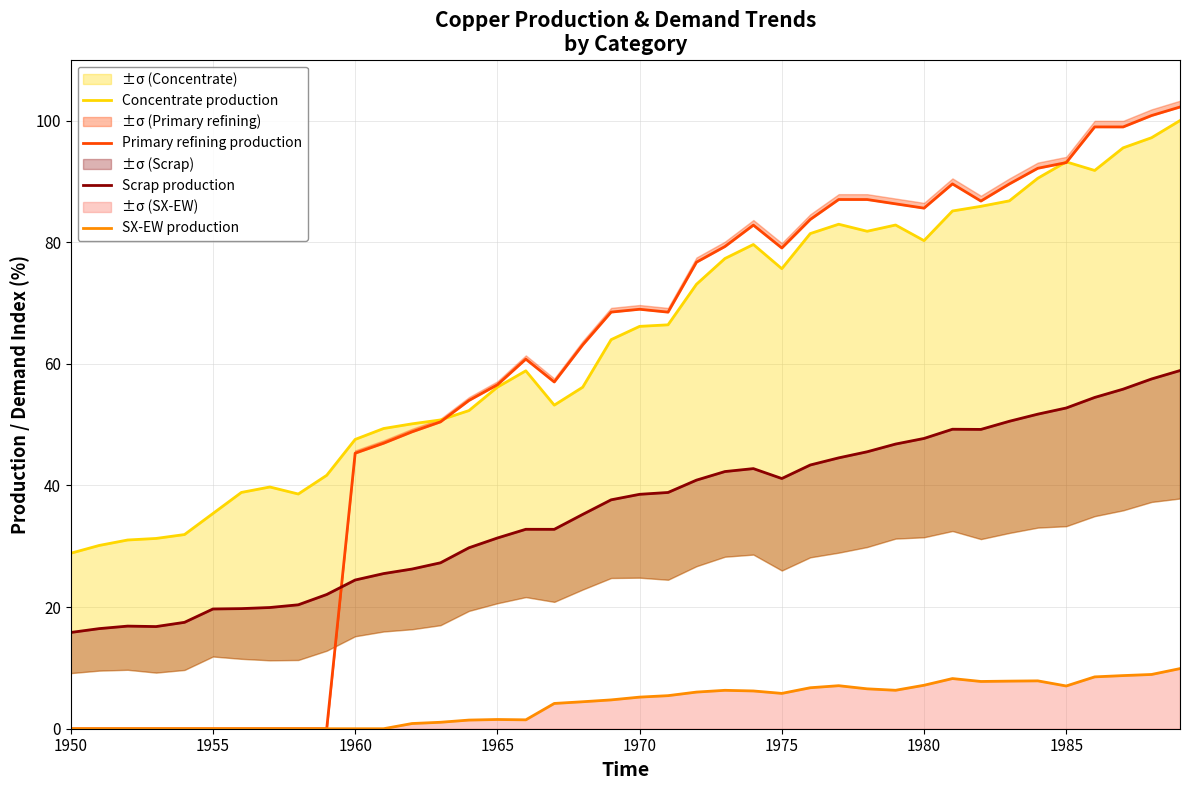

The SX-EW production series shows -5.8 at 1950. True or false?

False